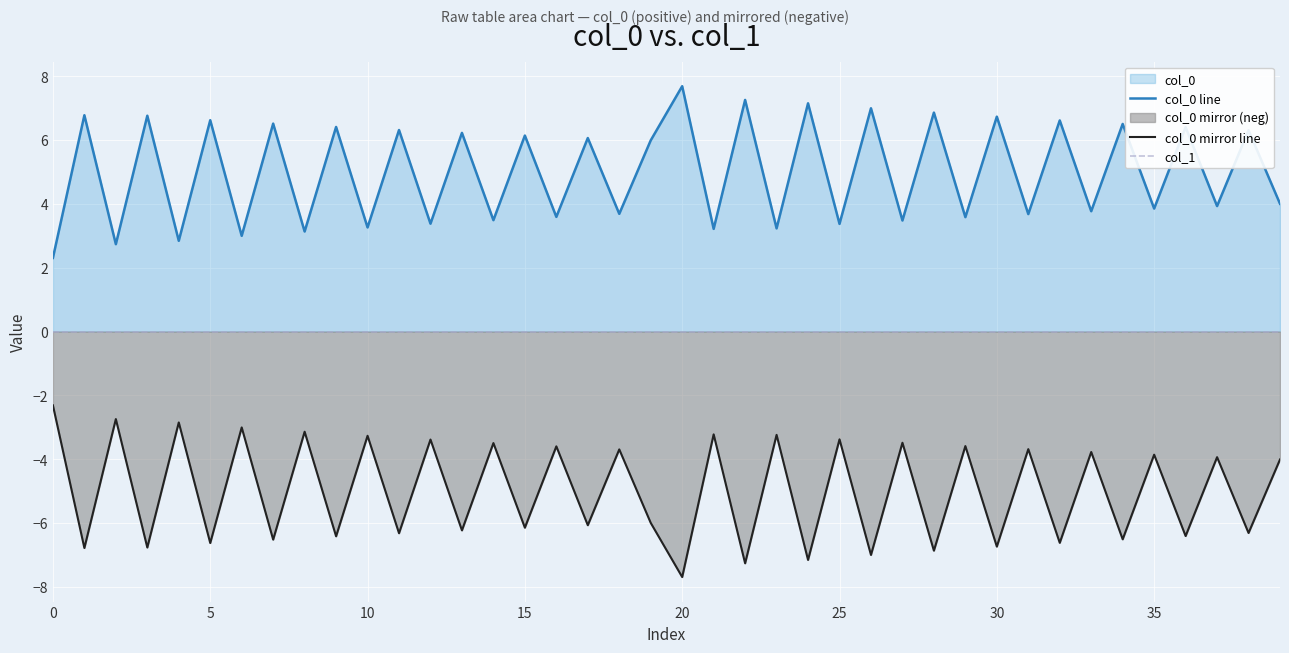

How many lines are shown in the chart?

3